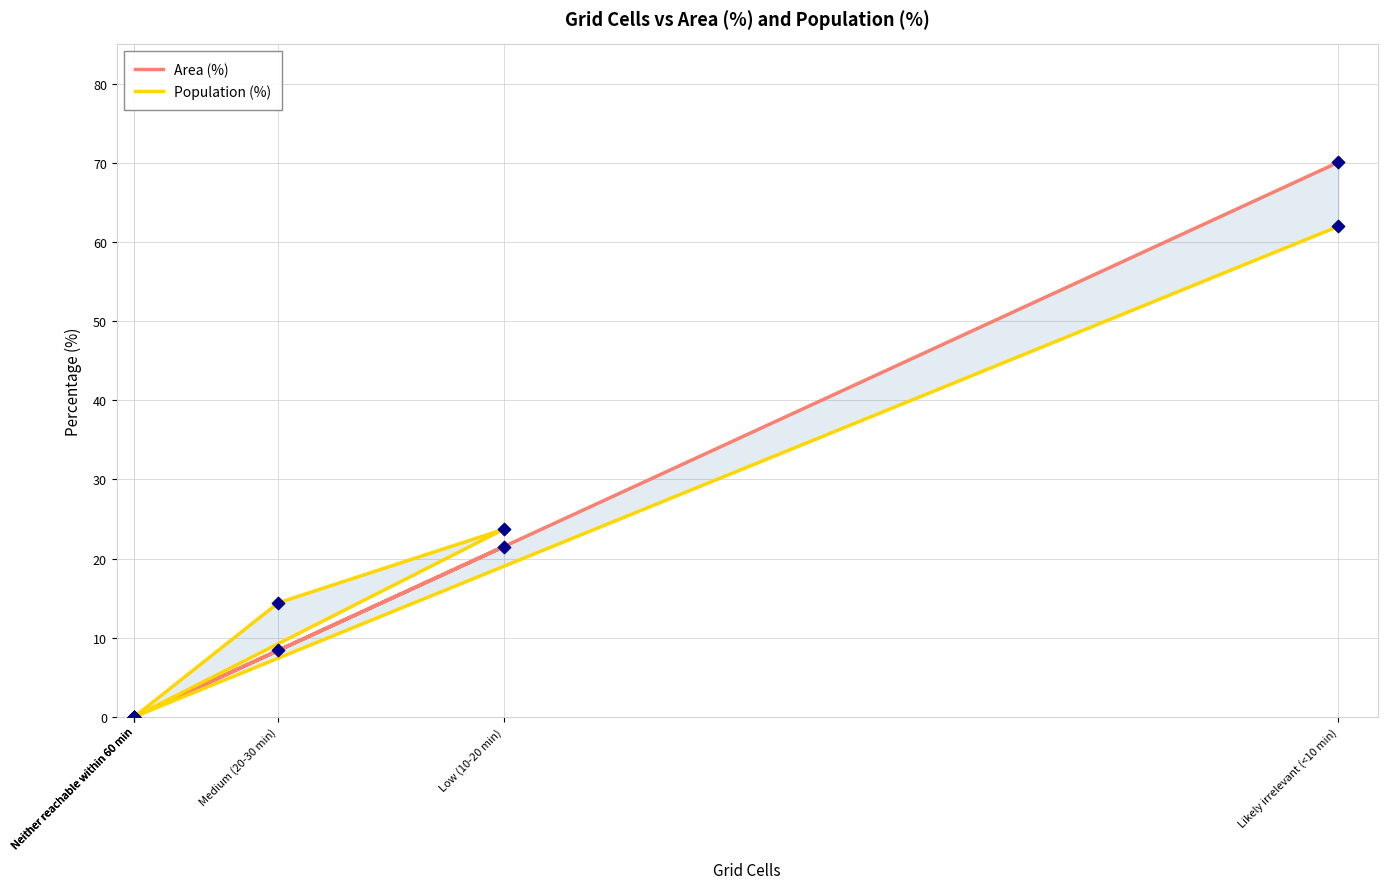

At how many categories does at least one series exceed 30?

1